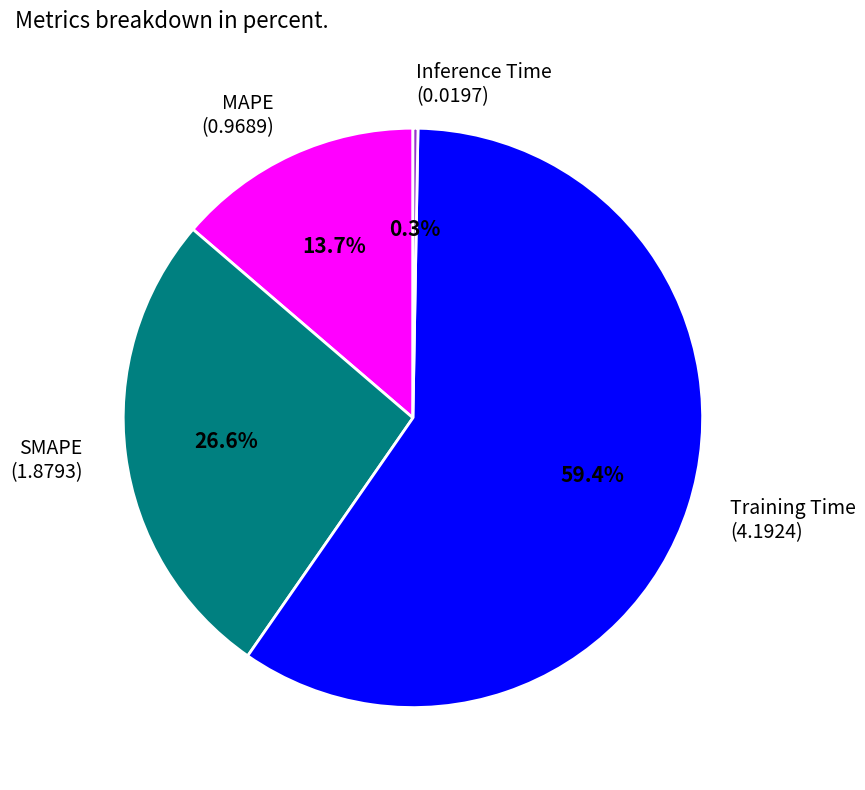

Rank the categories by value from highest to lowest.

Training Time, SMAPE, MAPE, Inference Time